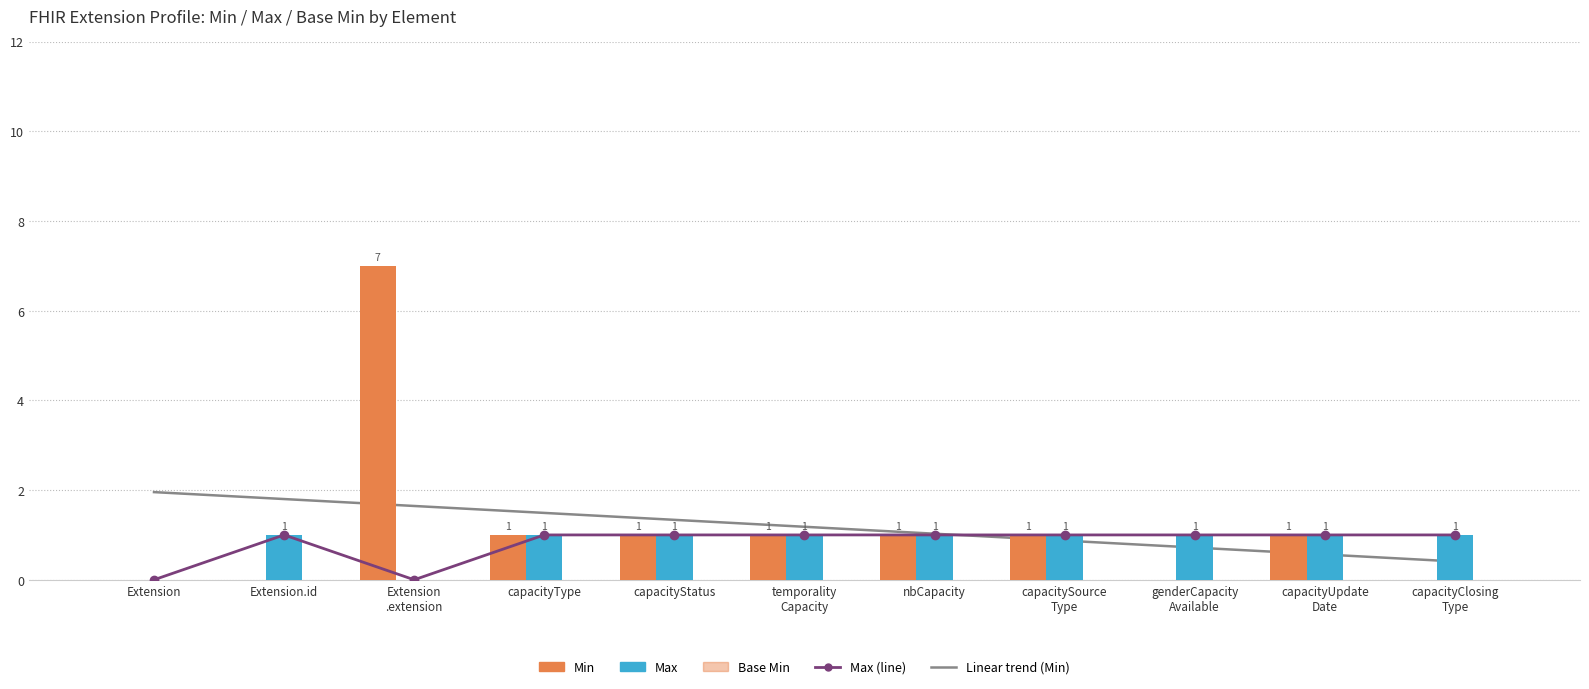

What position from the right is Extension?

11